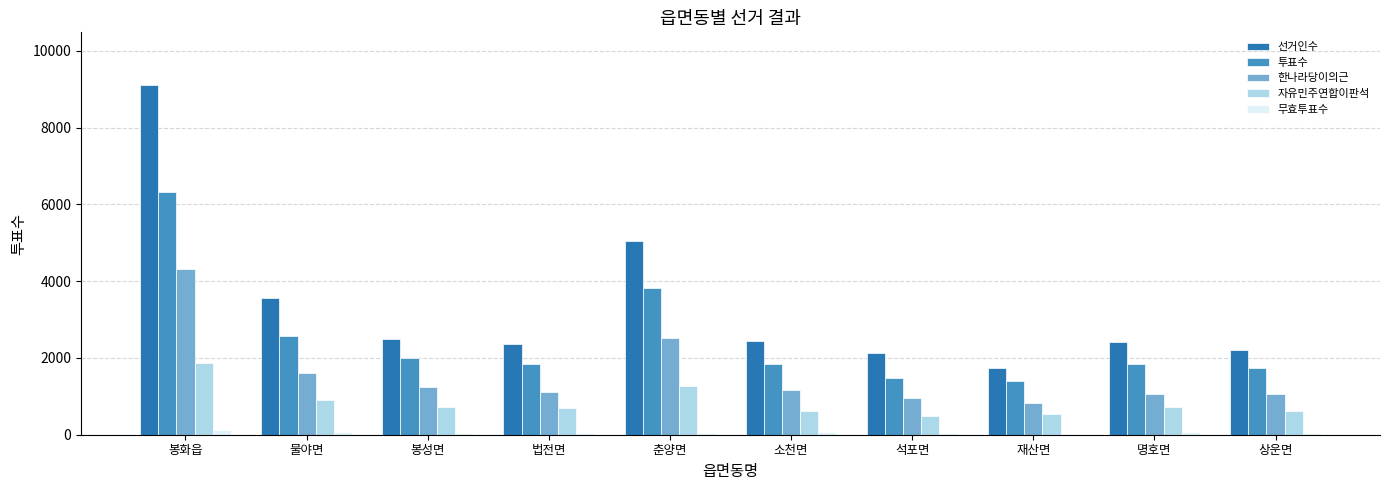

What is the maximum value for 자유민주연합이판석?

1875